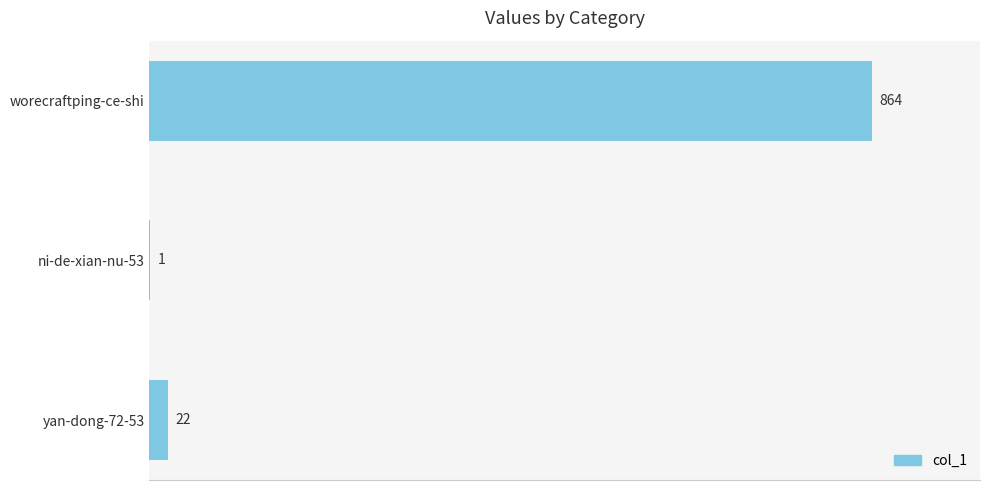

Is it true that the value at worecraftping-ce-shi is 1205?

False